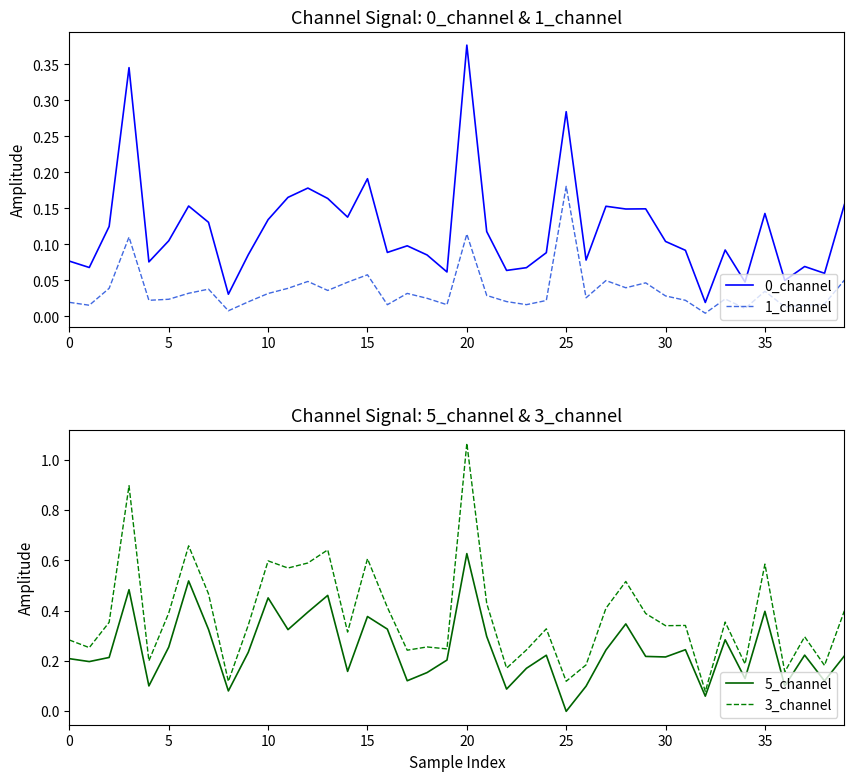

Reading right to left, extract all data points from this chart.

0_channel: 0.2	0.1	0.1	0.0	0.1	0.0	0.1	0.0	0.1	0.1	0.1	0.1	0.2	0.1	0.3	0.1	0.1	0.1	0.1	0.4	0.1	0.1	0.1	0.1	0.2	0.1	0.2	0.2	0.2	0.1	0.1	0.0	0.1	0.2	0.1	0.1	0.3	0.1	0.1	0.1
1_channel: 0.1	0.0	0.0	0.0	0.0	0.0	0.0	0.0	0.0	0.0	0.0	0.0	0.0	0.0	0.2	0.0	0.0	0.0	0.0	0.1	0.0	0.0	0.0	0.0	0.1	0.0	0.0	0.0	0.0	0.0	0.0	0.0	0.0	0.0	0.0	0.0	0.1	0.0	0.0	0.0
5_channel: 0.2	0.1	0.2	0.1	0.4	0.1	0.3	0.1	0.2	0.2	0.2	0.3	0.2	0.1	0.0	0.2	0.2	0.1	0.3	0.6	0.2	0.2	0.1	0.3	0.4	0.2	0.5	0.4	0.3	0.5	0.2	0.1	0.3	0.5	0.3	0.1	0.5	0.2	0.2	0.2
3_channel: 0.4	0.2	0.3	0.2	0.6	0.2	0.4	0.1	0.3	0.3	0.4	0.5	0.4	0.2	0.1	0.3	0.2	0.2	0.4	1.1	0.2	0.3	0.2	0.4	0.6	0.3	0.6	0.6	0.6	0.6	0.3	0.1	0.5	0.7	0.4	0.2	0.9	0.4	0.3	0.3